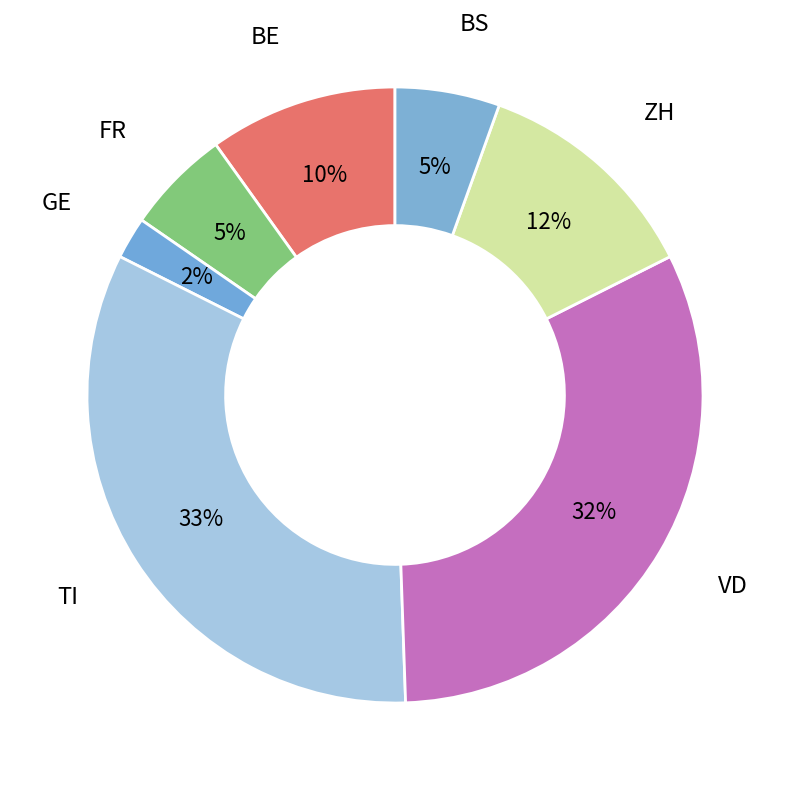

Is there any slice that represents more than half of the pie?

No